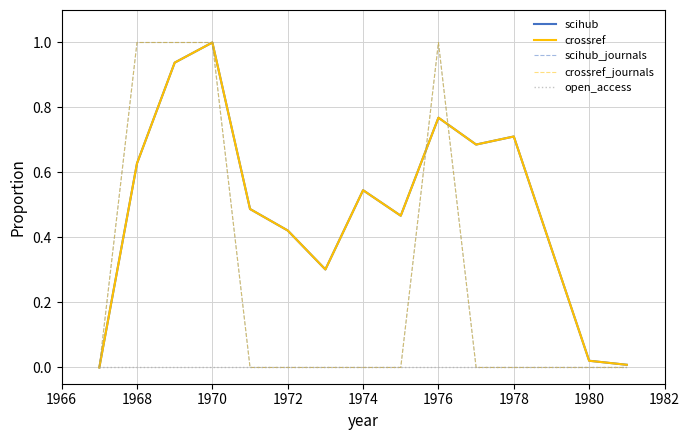

Is this an area chart (filled region under the line)?

No